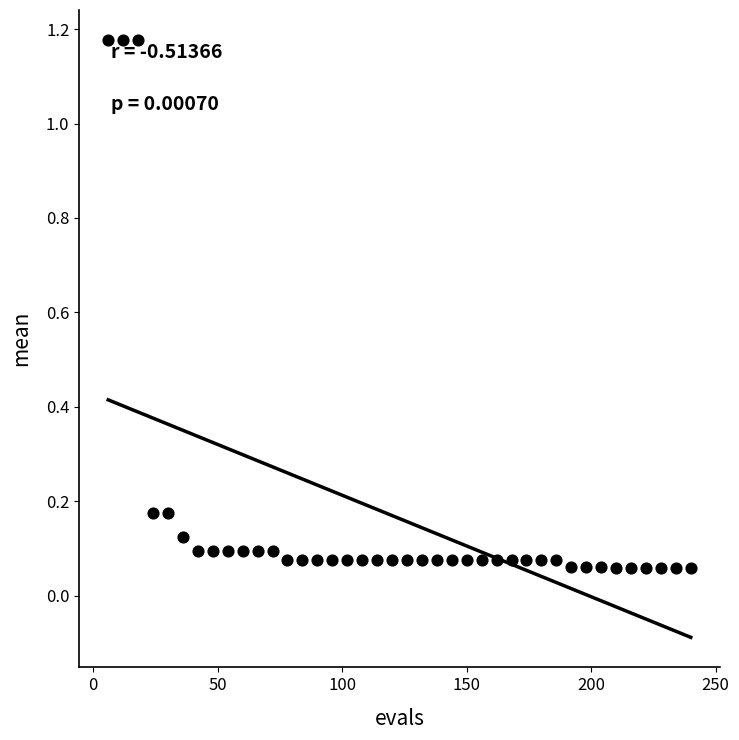

What is the range of Y values (max minus min)?

1.1